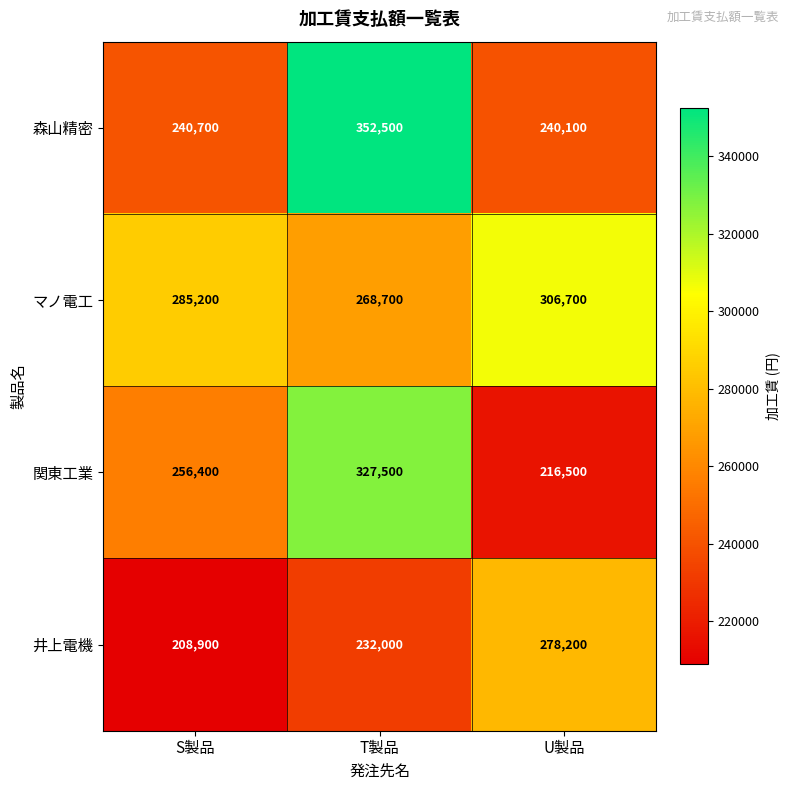

At how many categories does at least one series exceed 272644?

3